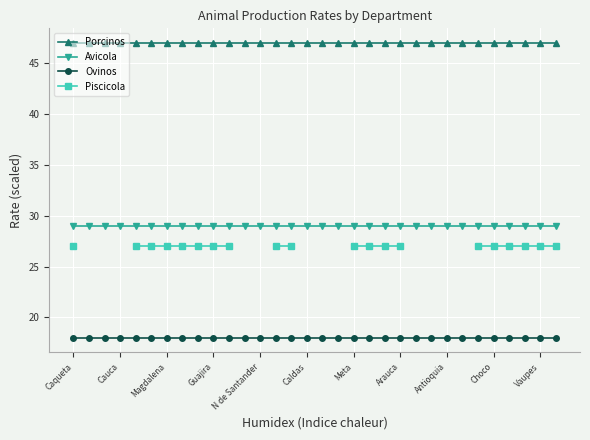

True or false: Porcinos has a value of 76.2 at Antioquia.

False